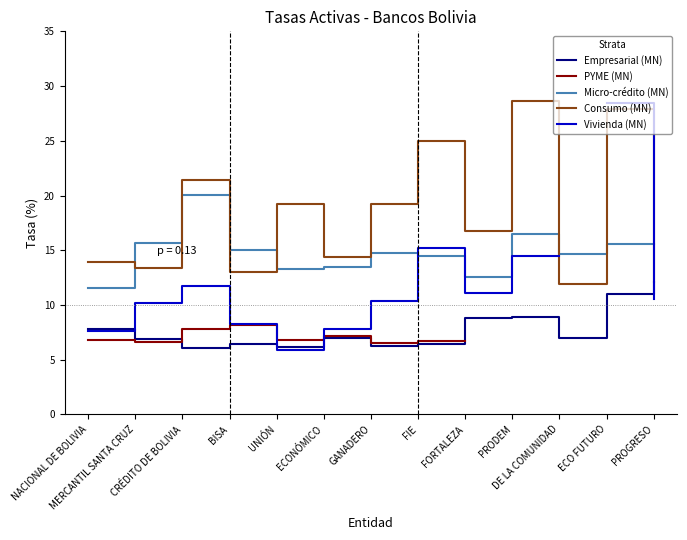

Rank the series by their maximum value, from highest to lowest.

Consumo (MN), Vivienda (MN), Micro-crédito (MN), Empresarial (MN), PYME (MN)